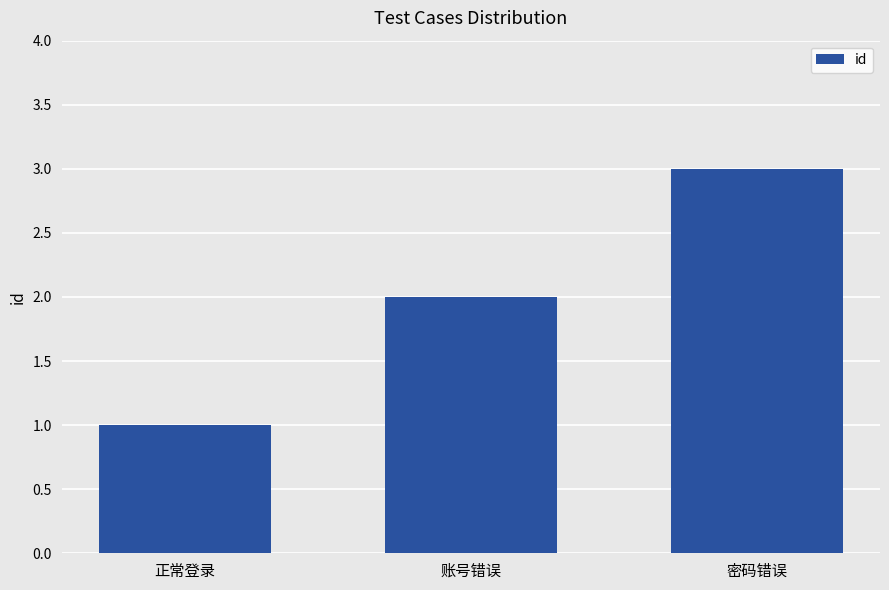

What is the ratio of the value at 密码错误 to the value at 账号错误?

1.5